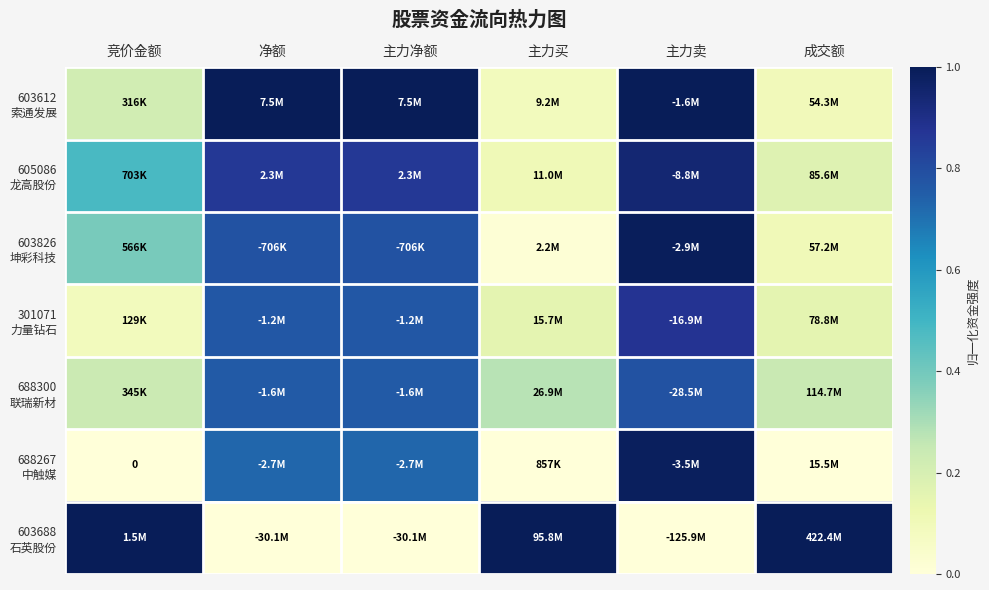

What is the total value across all series at 成交额?

1.8